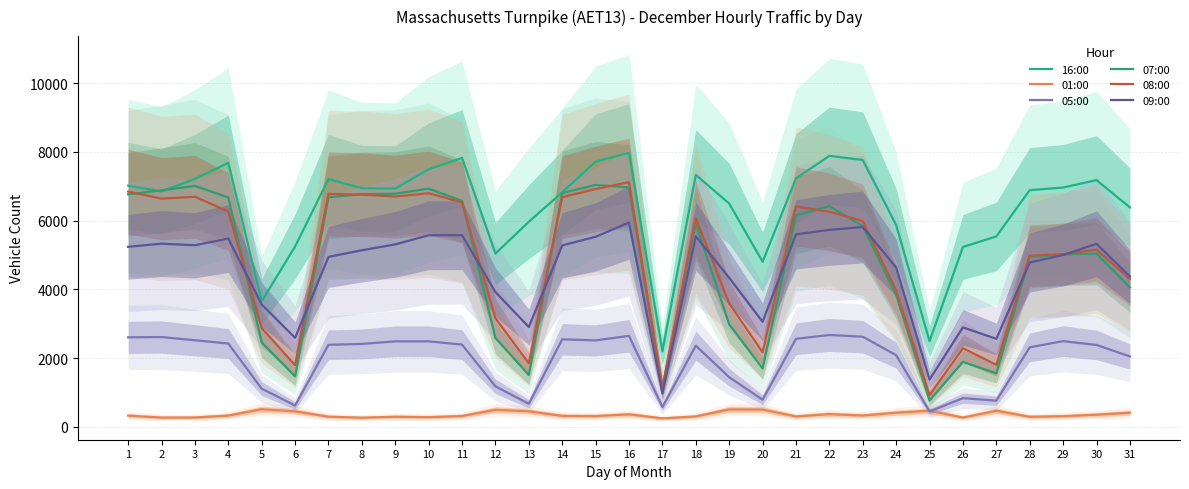

How many values in the 09:00 series are below 5137?

15